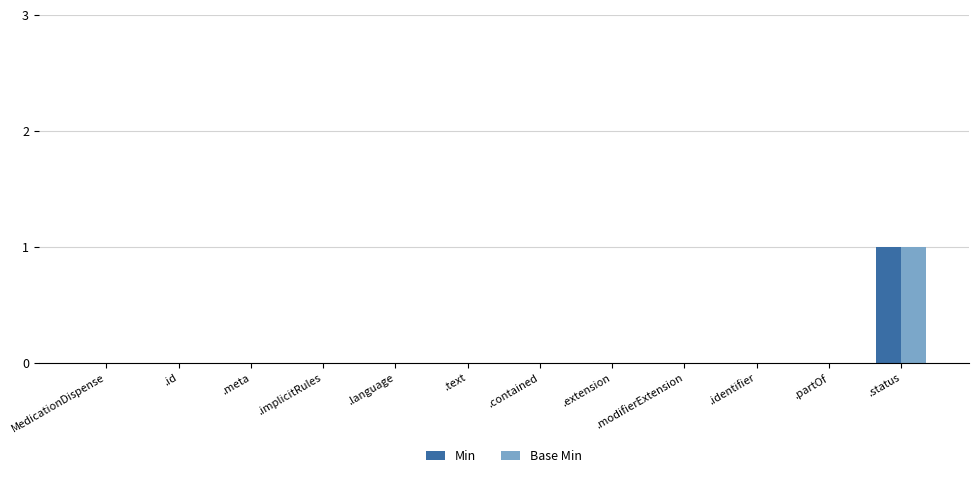

Is the value of Min at .status greater than the value of Base Min at .contained?

Yes